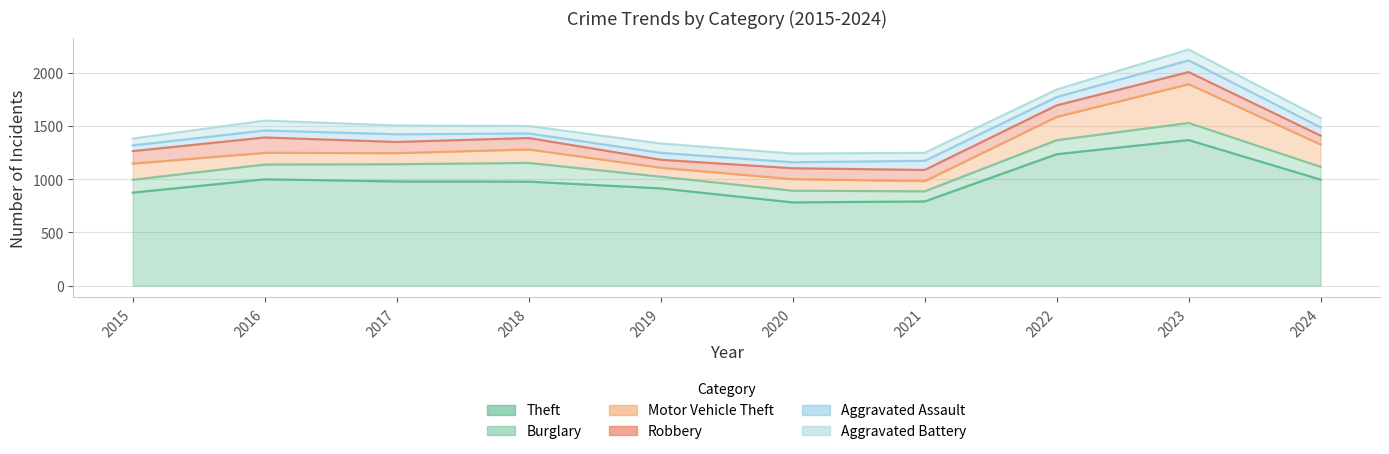

How many interior local peaks does the Aggravated Assault series have?

4